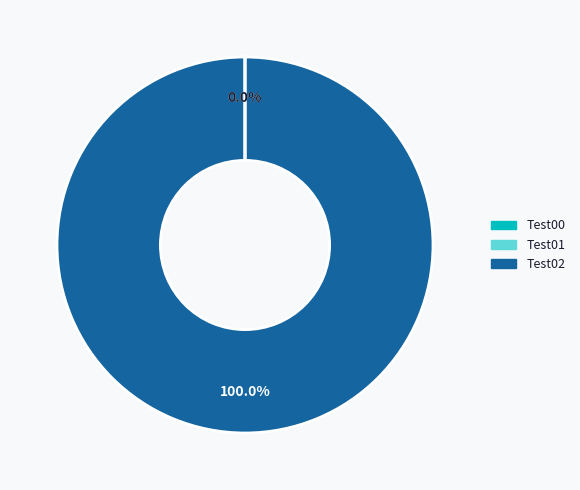

Which slice is the smallest?

Test00